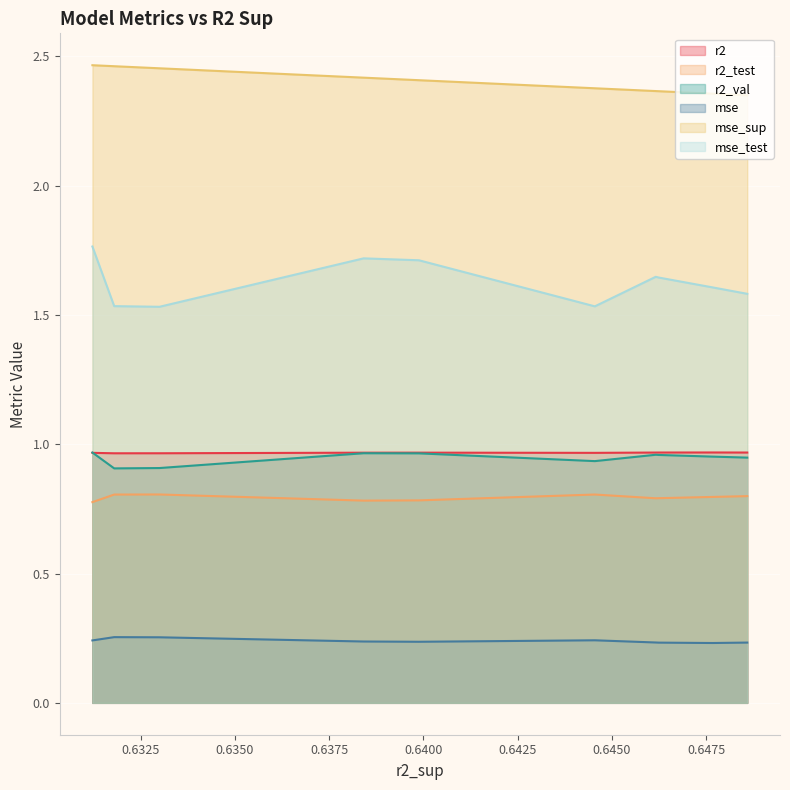

What is the lowest value of the r2_test series?

0.8